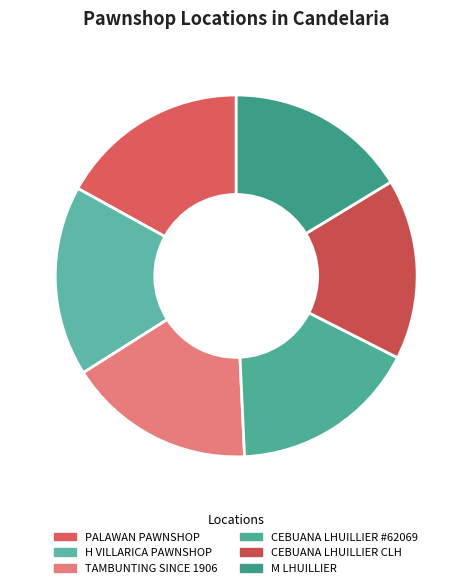

Is there a majority slice in this chart?

No